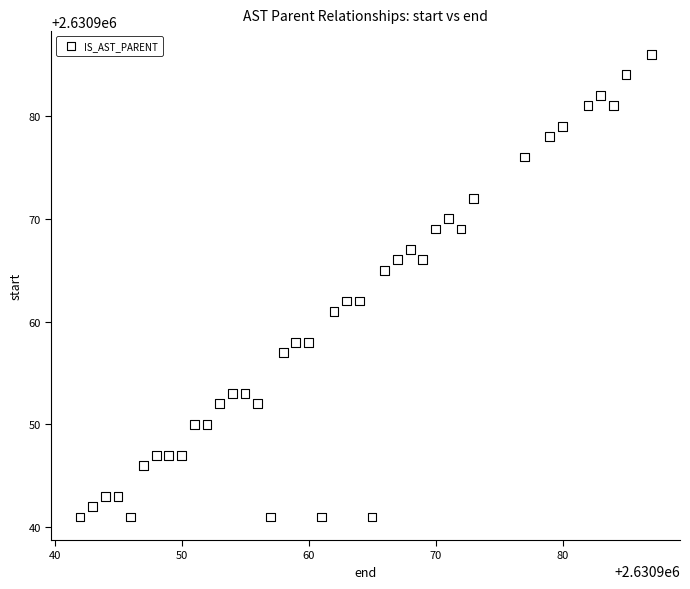

What is the range of X values (max minus min)?

45